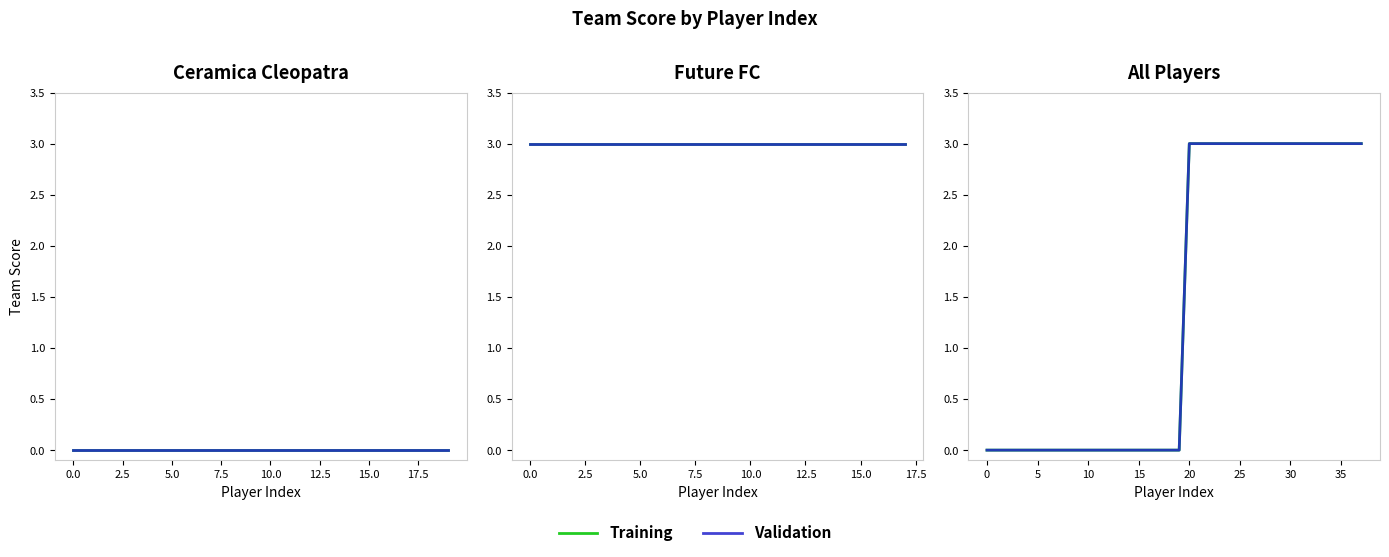

What is the average value of the Training series?

1